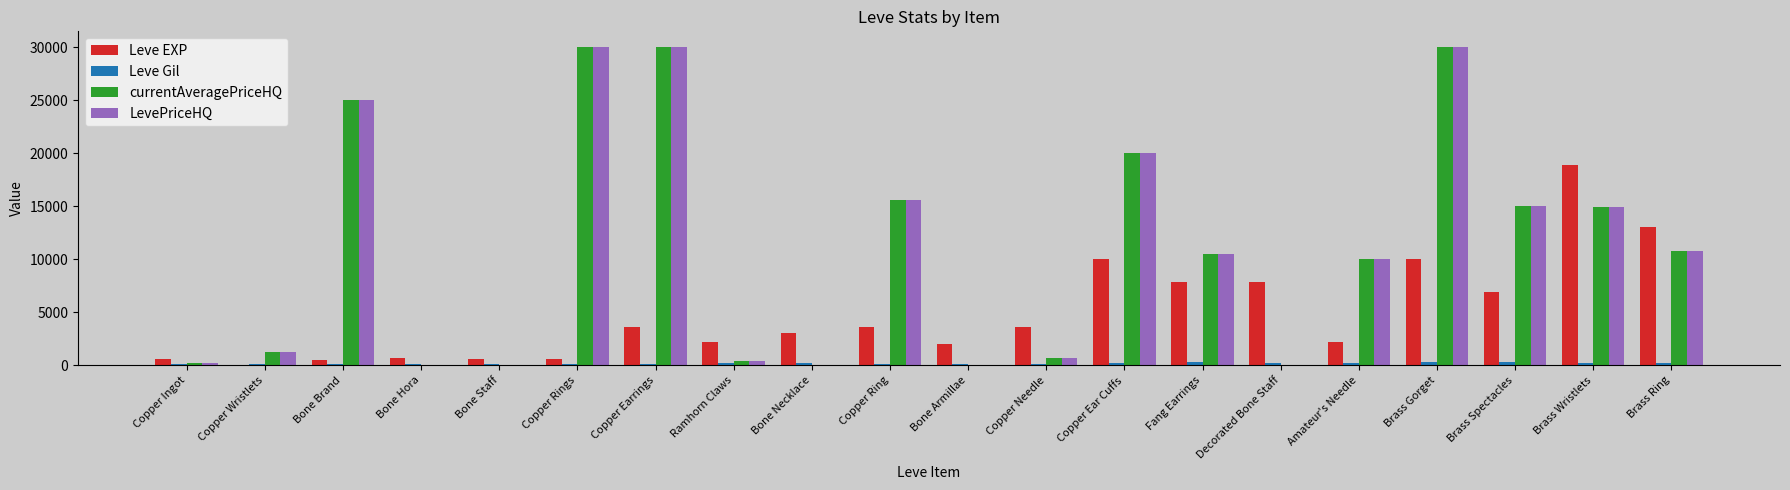

True or false: LevePriceHQ has a value of 44779.4 at Brass Gorget.

False